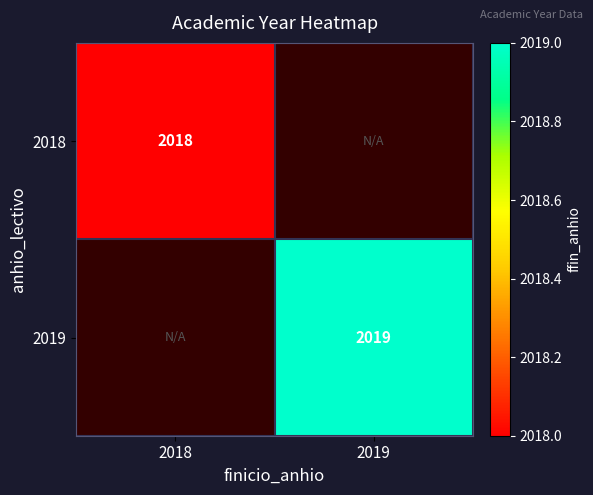

True or false: 2018 has a value of 926 at 2018.

False